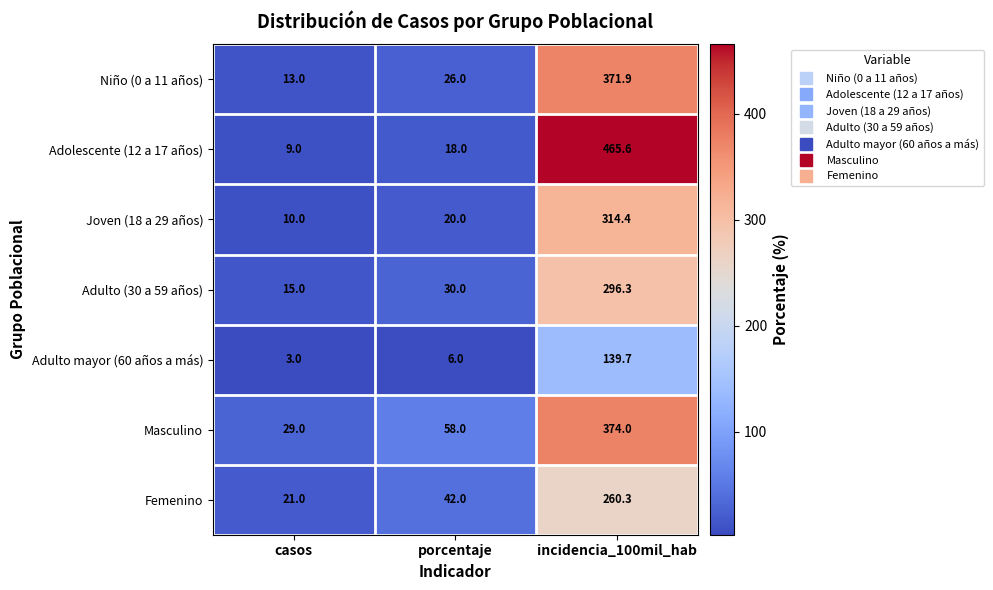

Between casos and incidencia_100mil_hab, which series saw the biggest shift?

Adolescente (12 a 17 años)